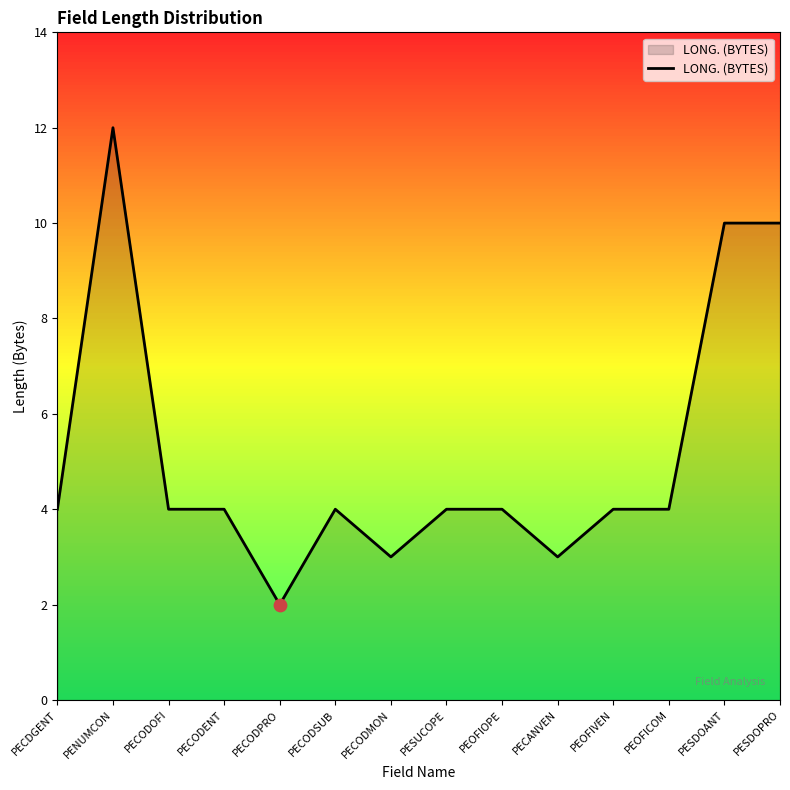

Between PESDOPRO and PECODENT, which is larger?

PESDOPRO